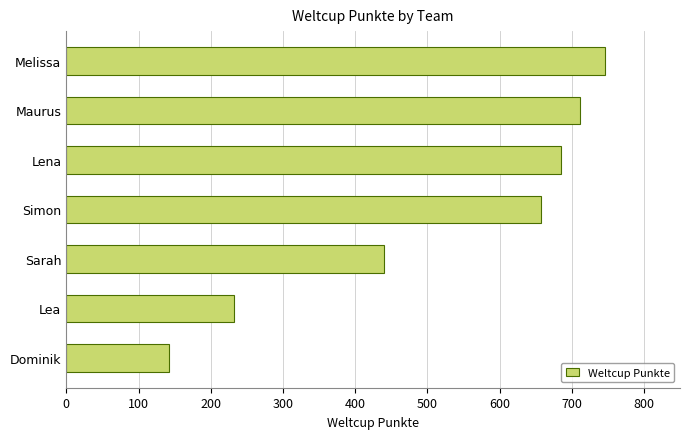

What is the change in value from Maurus to Dominik?

-569